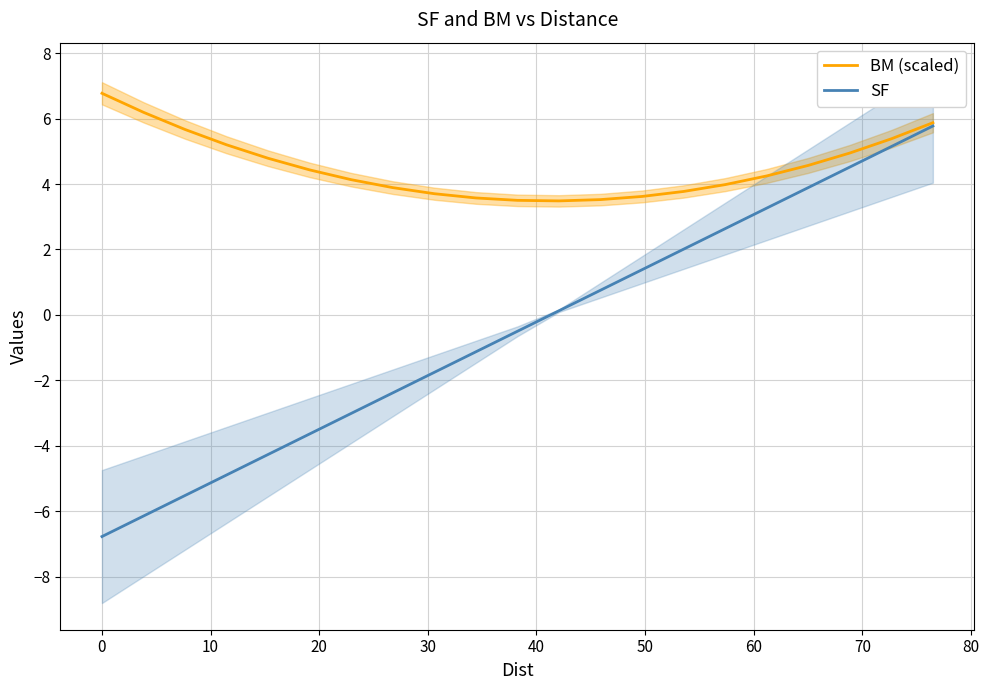

What is the minimum value for BM (scaled)?

3.5